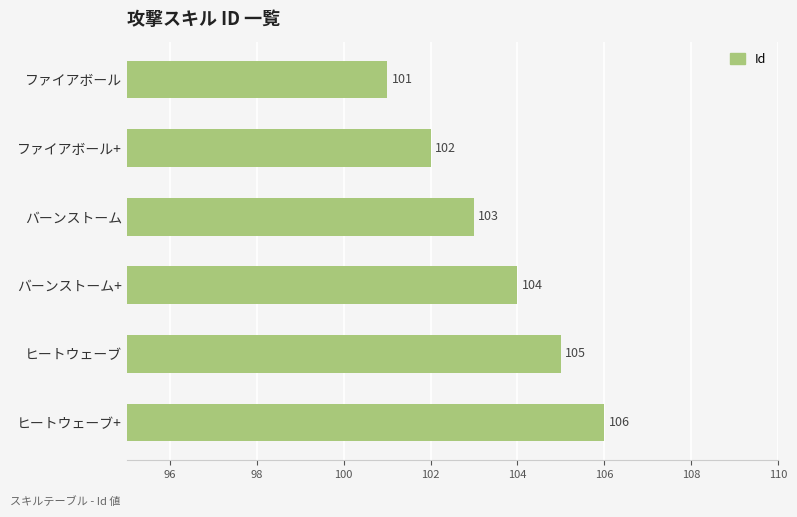

What is the average value?

104